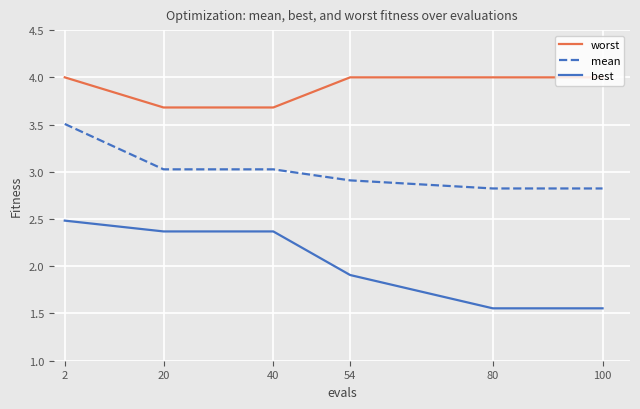

The value of mean at 100 is 2.8. True or false?

True